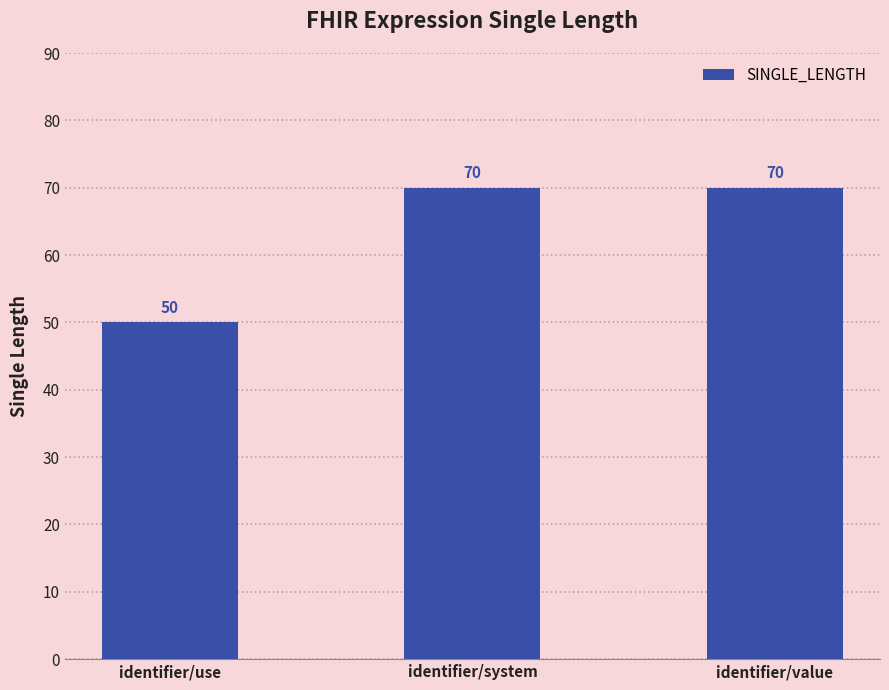

What is the label of the 3rd bar from the right?

identifier/use